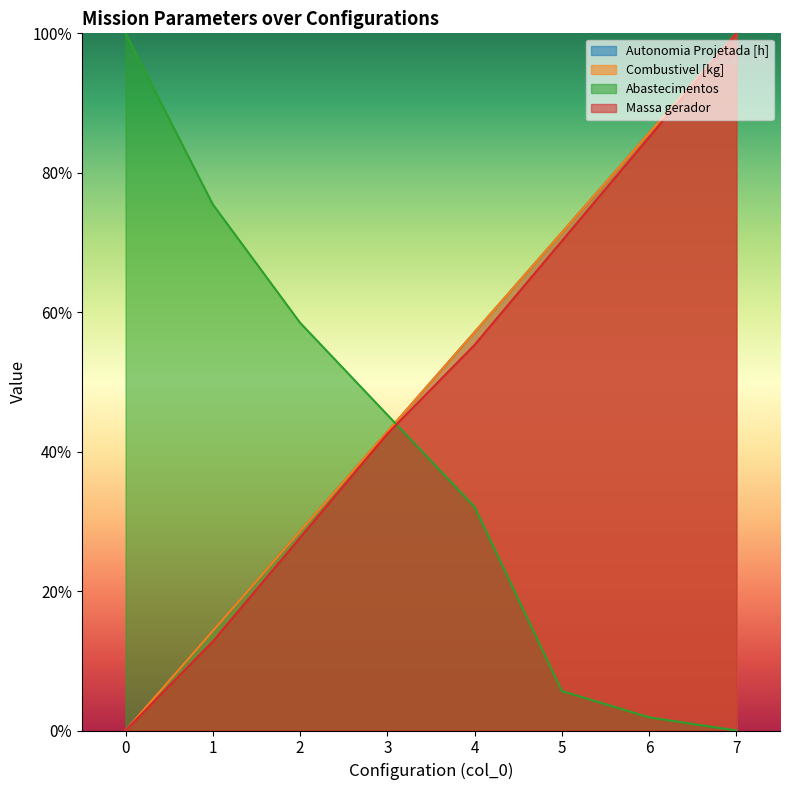

The value of Combustivel [kg] at 7 is 1.7. True or false?

False